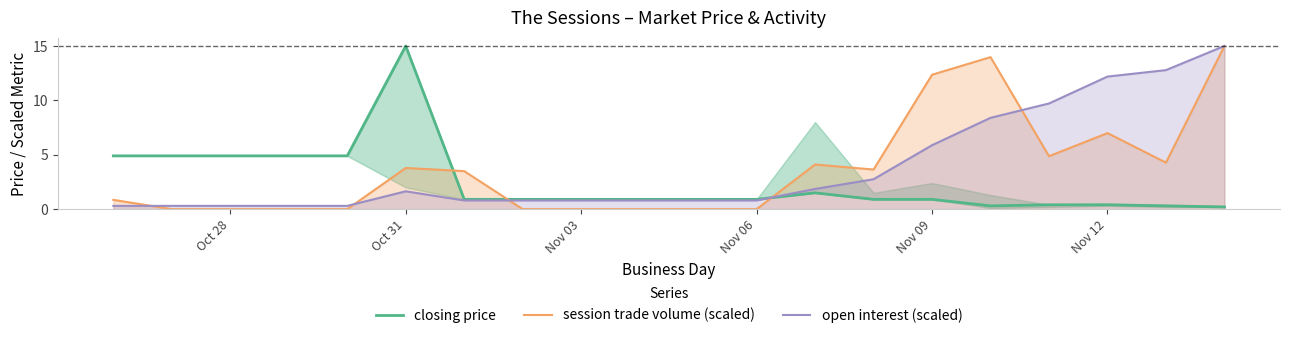

What value does the session trade volume (scaled) series have at Nov 12?

7.0